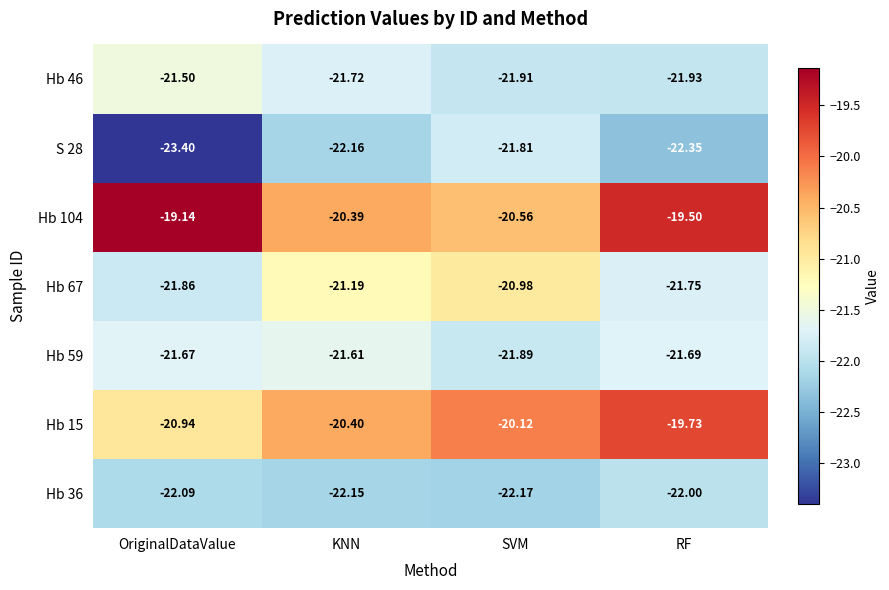

Where does the Hb 15 series first go above -20?

RF